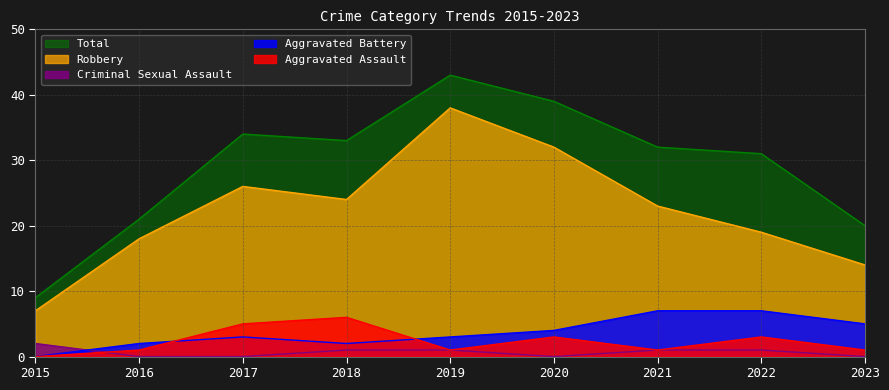

What is the spread (max minus min) of values at 2019?

42